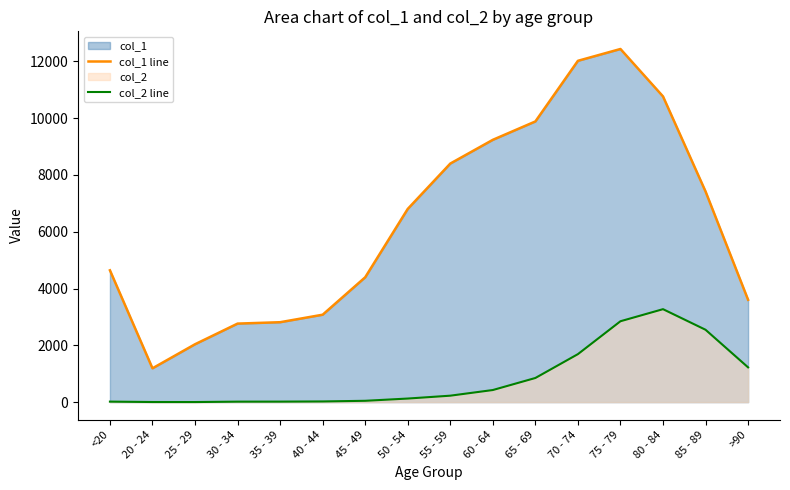

Where does the col_1 line series first go above 6803?

55 - 59